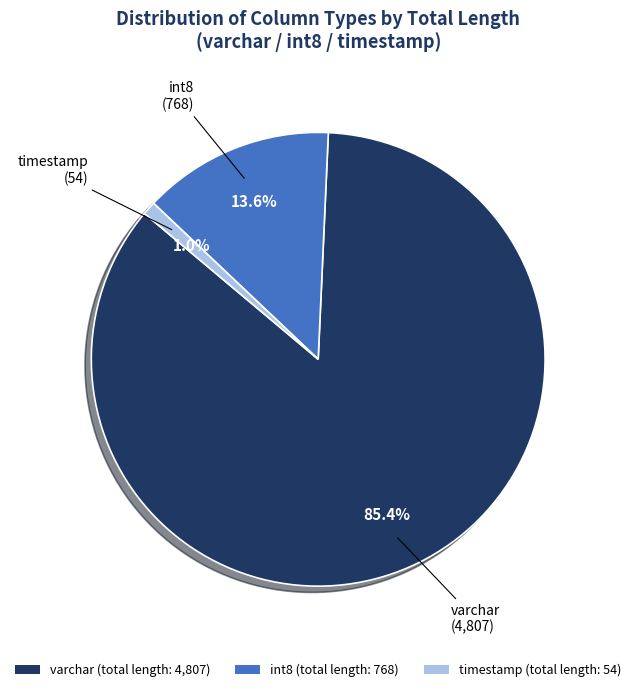

To the nearest percent, what is the difference between the timestamp and varchar slice percentages?

84%